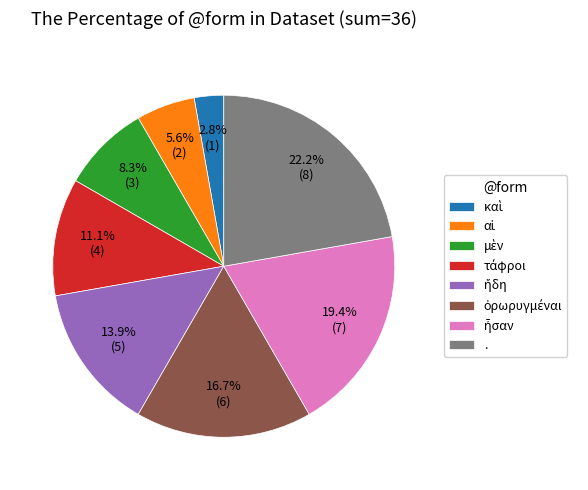

Is there a majority slice in this chart?

No